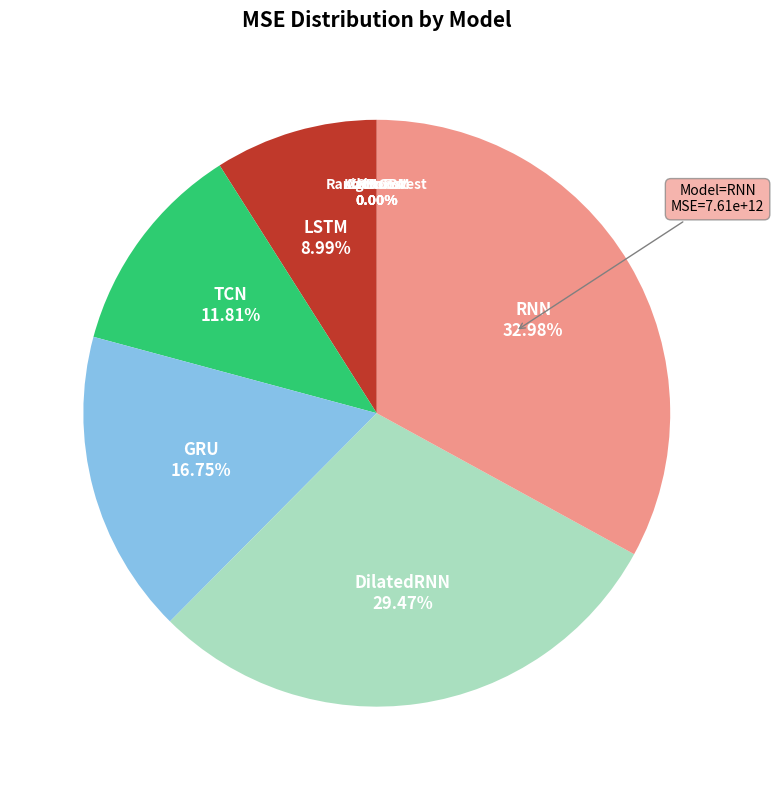

Which category has the biggest portion of the pie?

RNN